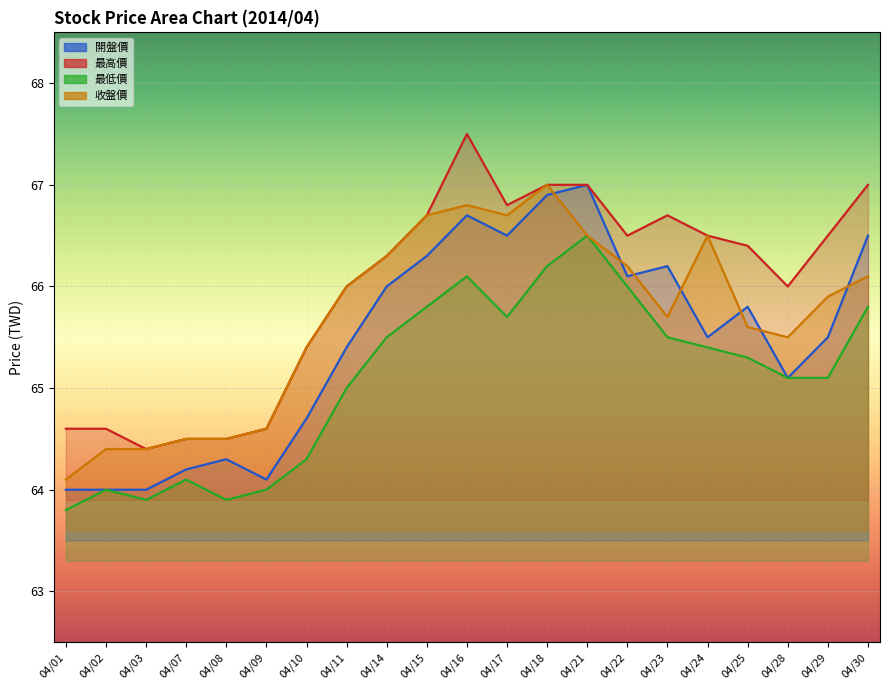

How many data points in 最高價 are above 66?

12